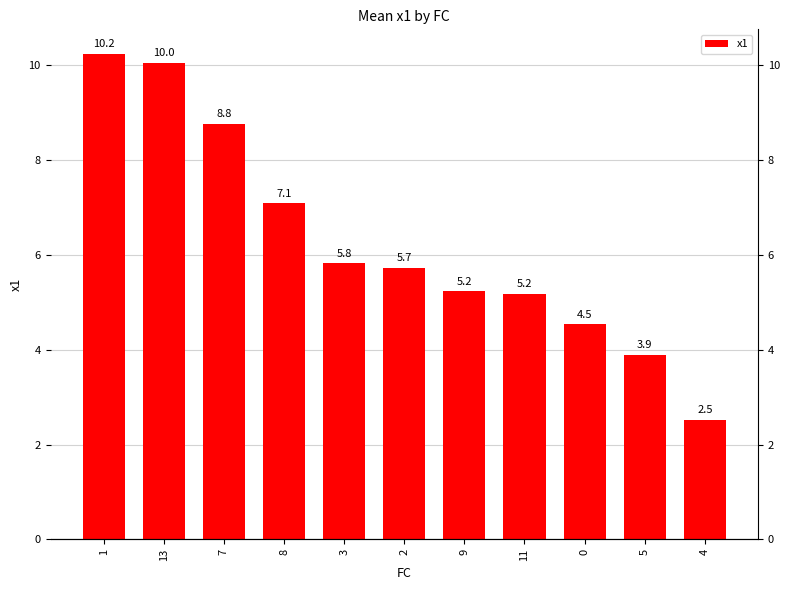

Does the chart contain any negative values?

No